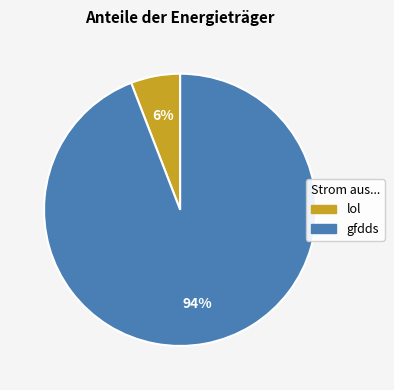

To the nearest percent, what is the difference between the gfdds and lol slice percentages?

88%